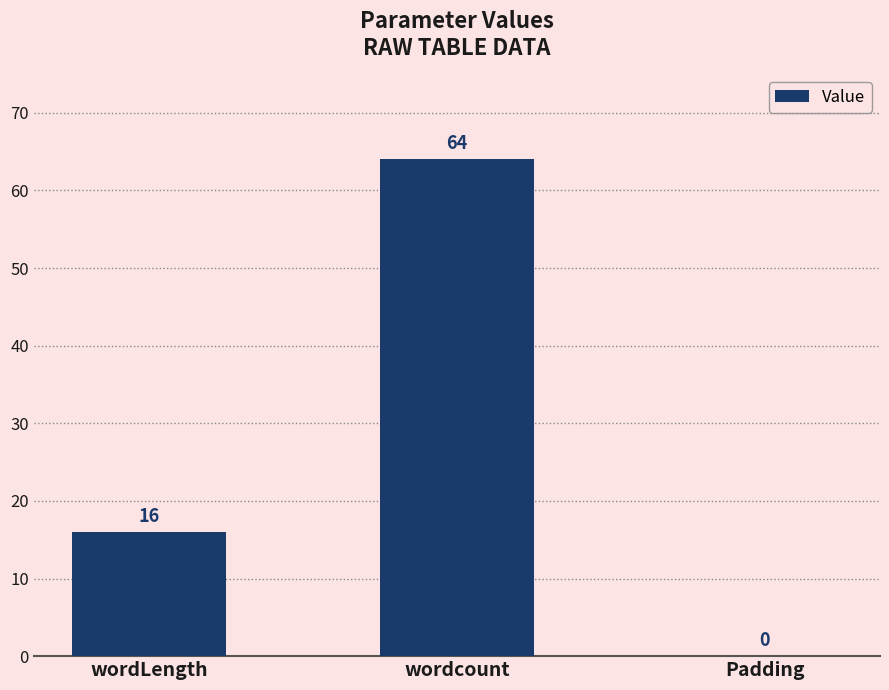

Which has a higher value, Padding or wordcount?

wordcount